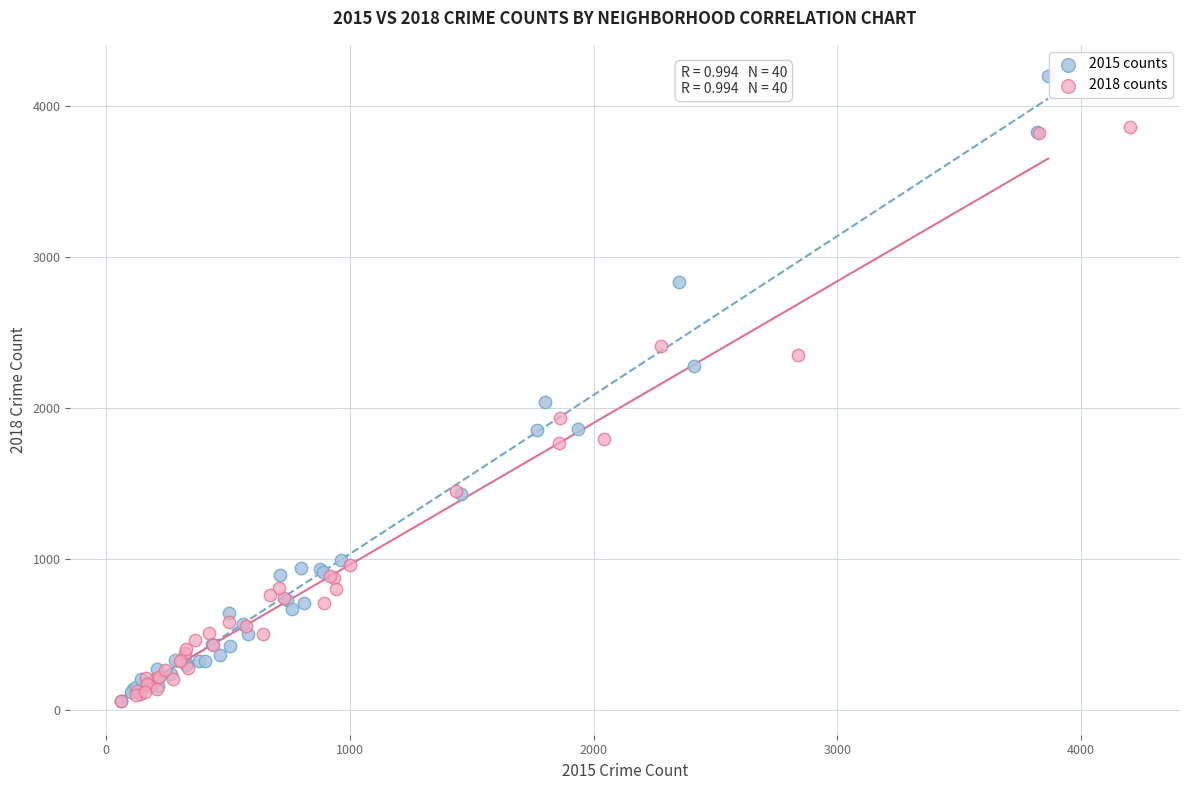

Which series has the largest Y range (max minus min)?

2015 counts